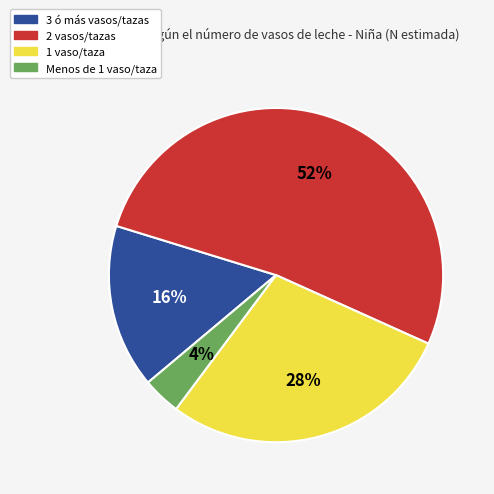

What percentage is the Menos de 1 vaso/taza slice, to the nearest percent?

4%